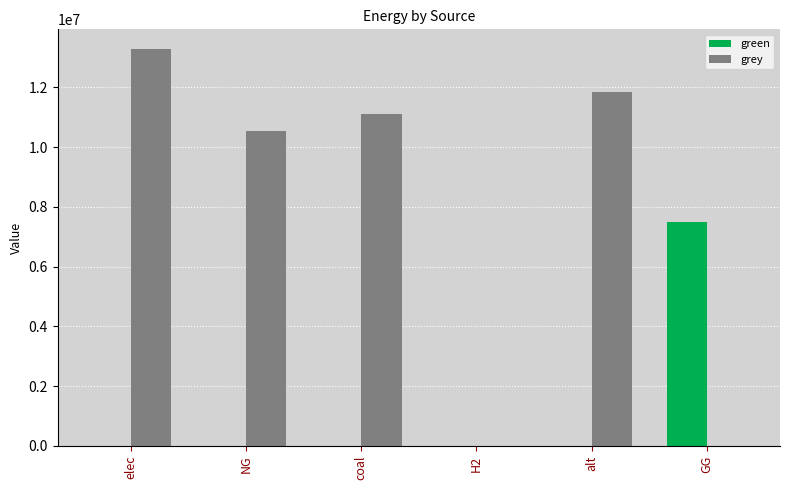

Which series changed the most between elec and NG?

grey